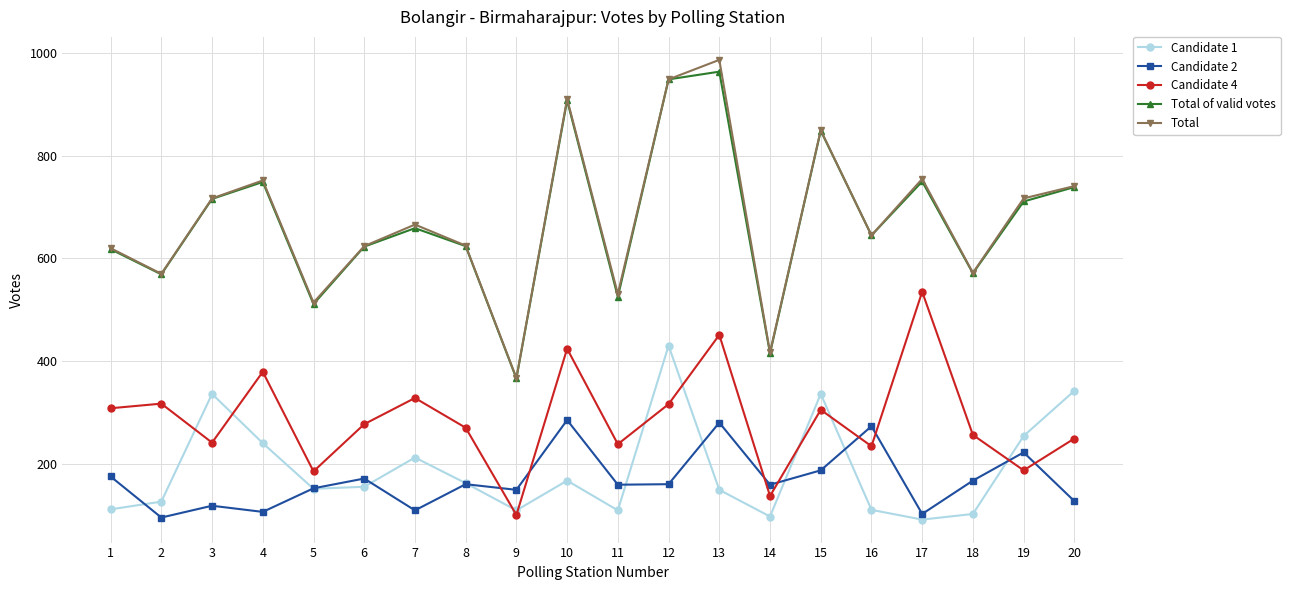

True or false: Candidate 1 and Total intersect in this chart.

False